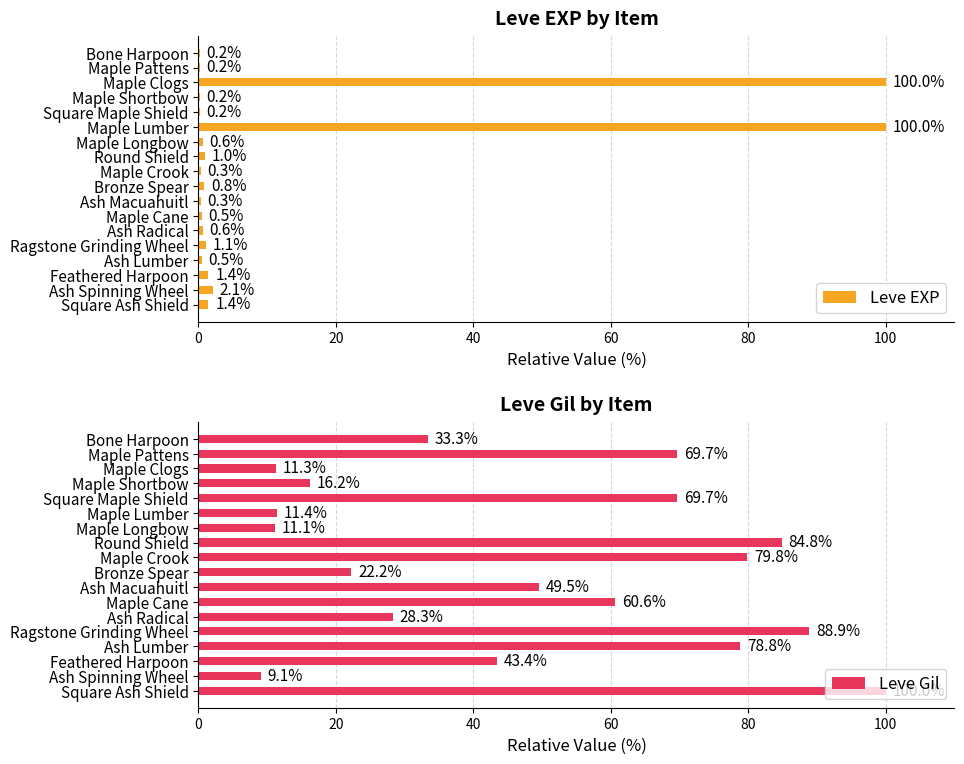

What are all the series names shown in the legend?

Leve EXP, Leve Gil